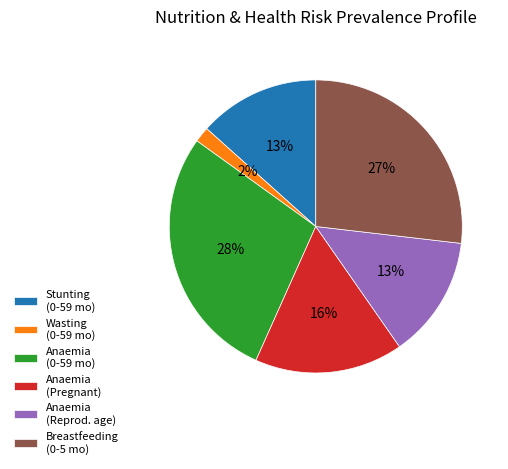

To the nearest percent, what is the average slice percentage?

17%